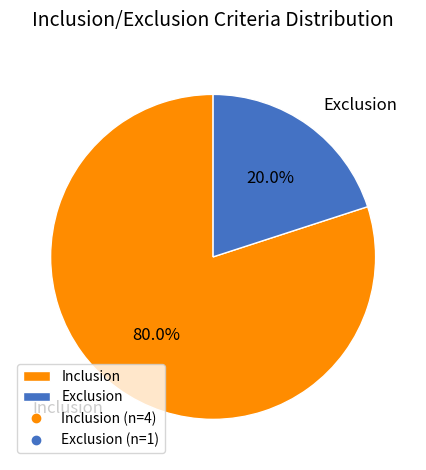

What is the largest slice in the pie chart?

Inclusion